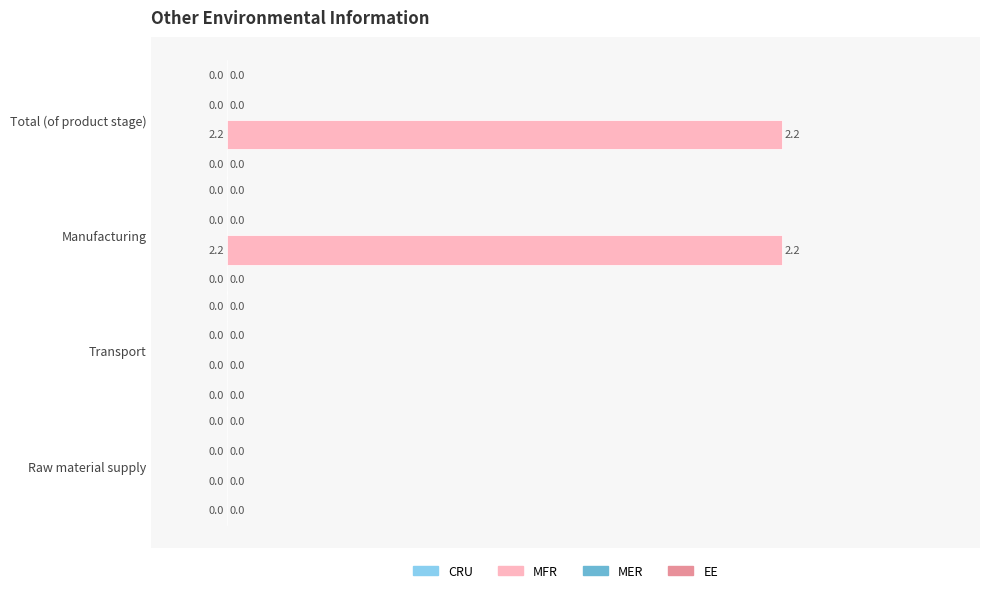

Are the bars horizontal?

Yes